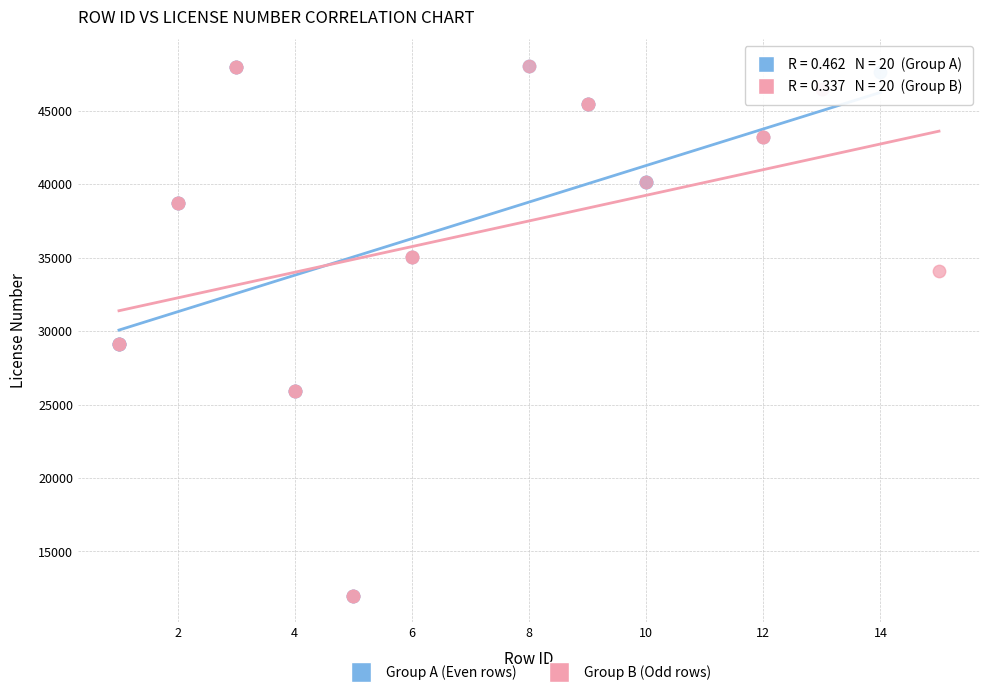

What are all the series names shown in the legend?

Group A (Even rows), Group B (Odd rows)